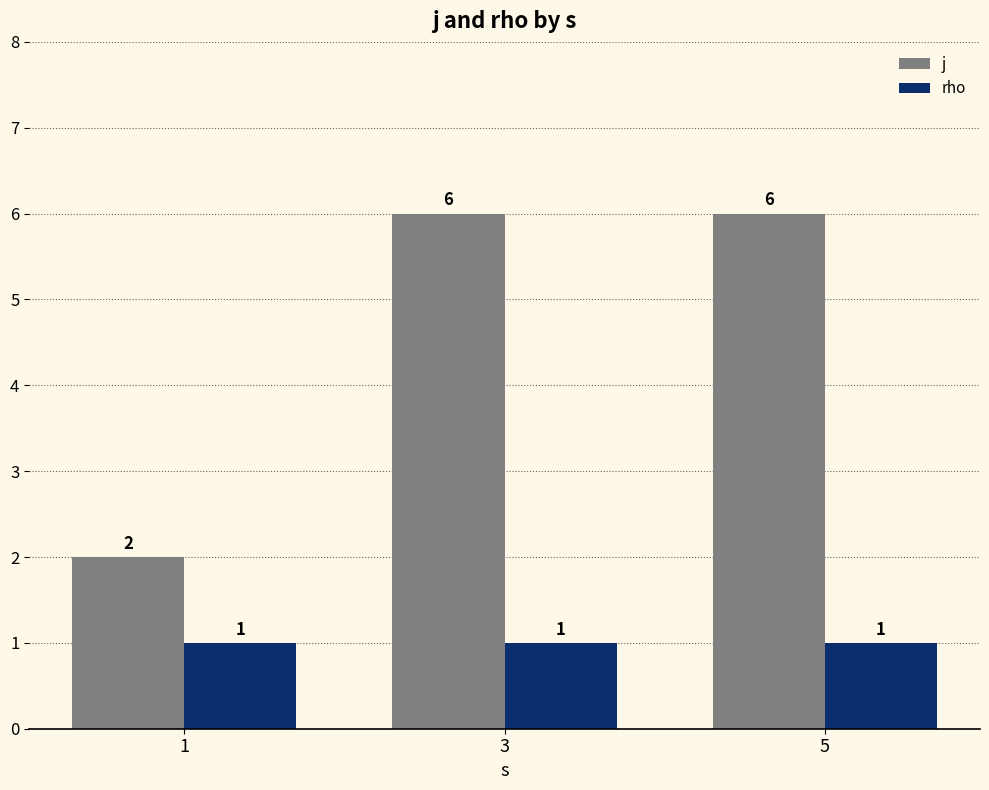

What is the maximum value shown in the chart?

6